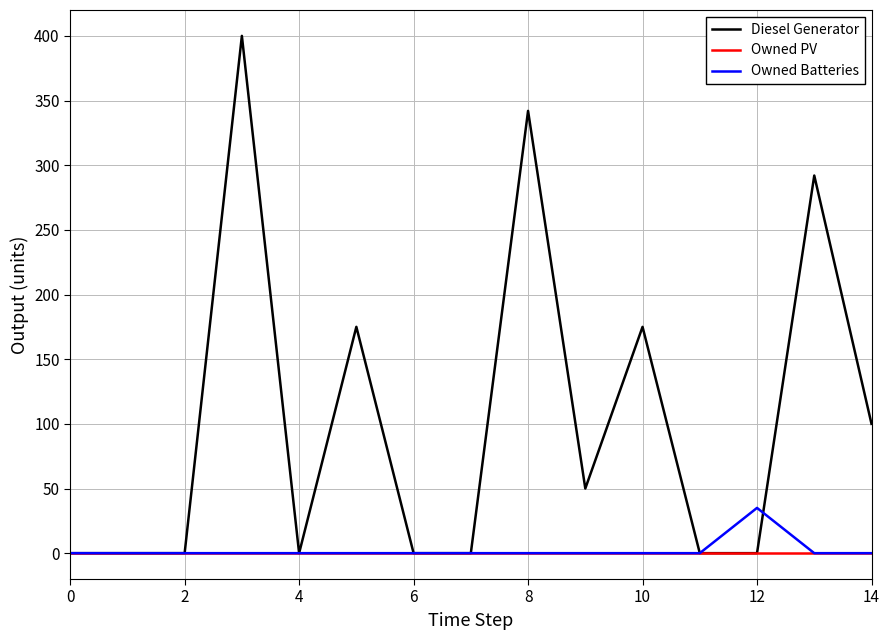

Reading left to right, what are all the values shown in this chart?

Diesel Generator: 0	0	0	400	0	175	0	0	342	50	175	0	0	292	100
Owned PV: 0	0	0	0	0	0	0	0	0	0	0	0	0	0	0
Owned Batteries: 0	0	0	0	0	0	0	0	0	0	0	0	35	0	0